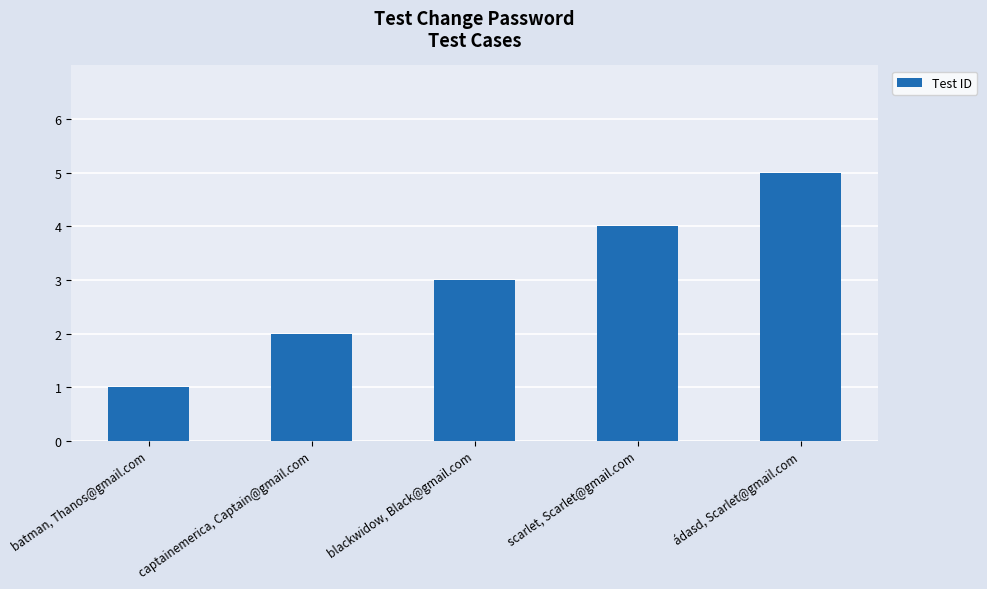

What is the sum of all values?

15